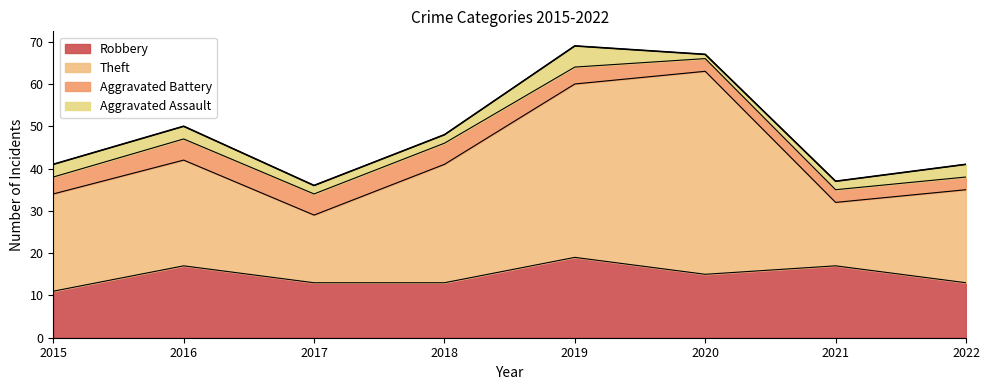

Reading left to right, list all the values displayed in this chart.

Robbery: 11	17	13	13	19	15	17	13
Theft: 23	25	16	28	41	48	15	22
Aggravated Battery: 4	5	5	5	4	3	3	3
Aggravated Assault: 3	3	2	2	5	1	2	3